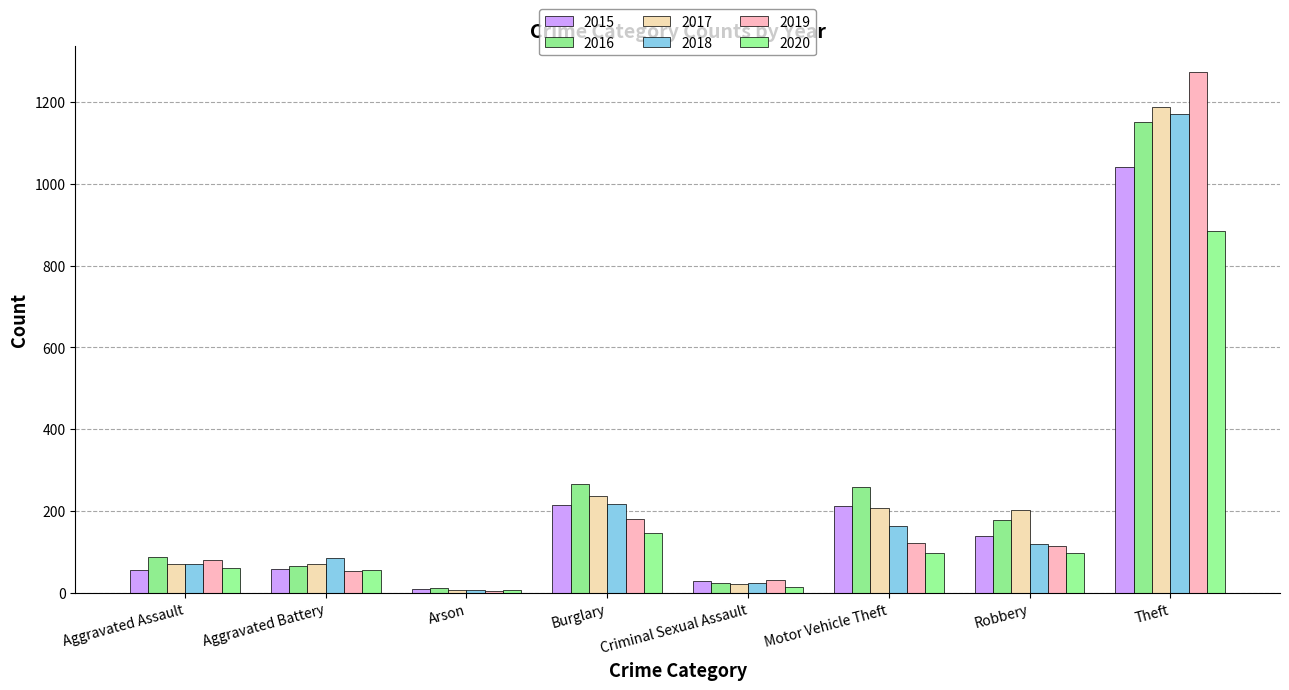

How many values in the 2015 series are below 139?

4